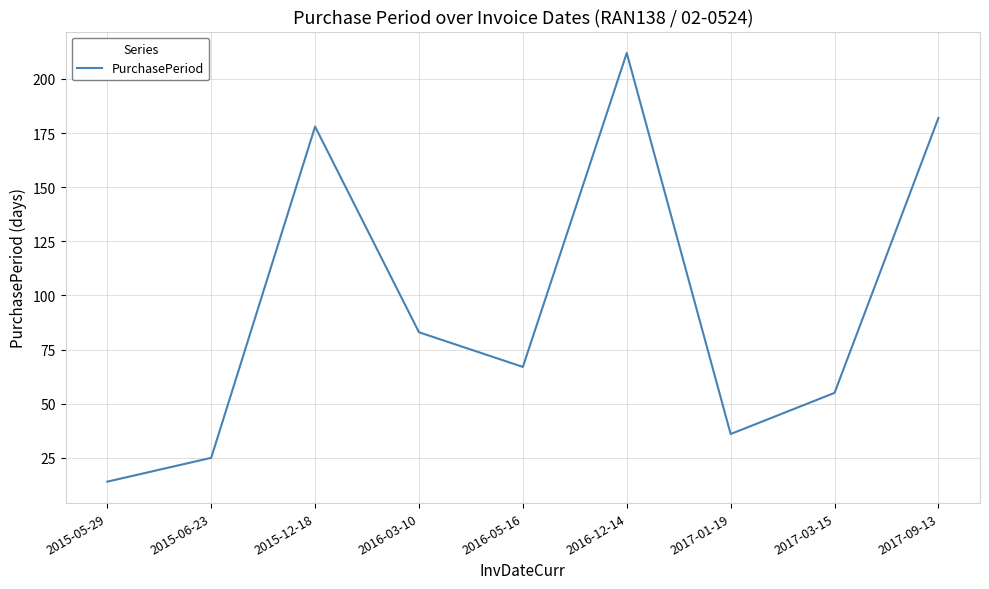

Read the value at 2017-01-19.

36